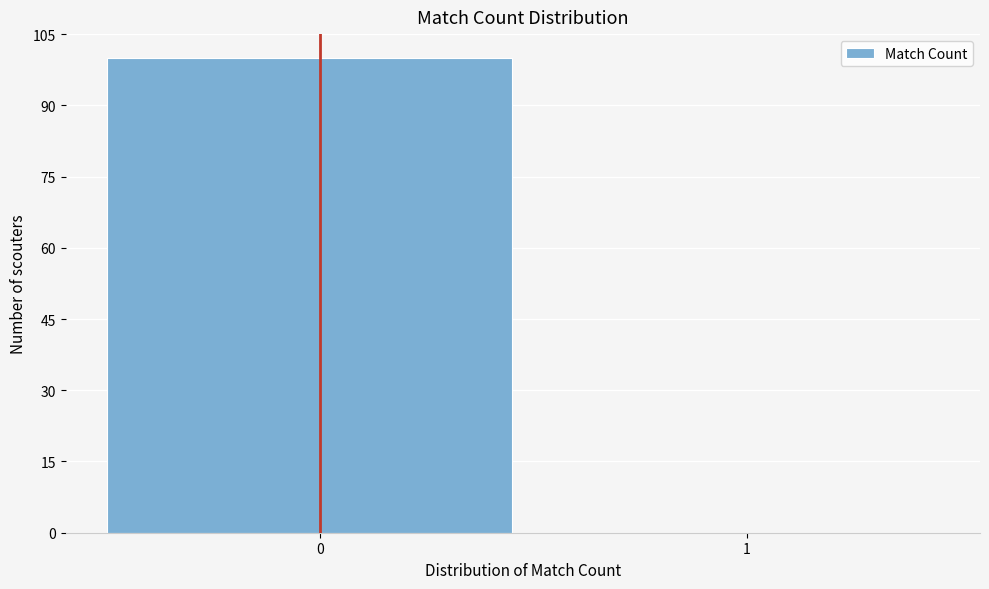

Reading left to right, list all the values displayed in this chart.

0=100	1=0